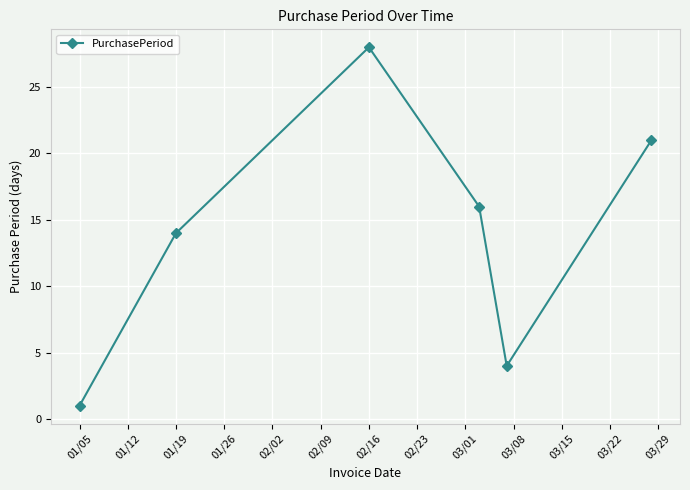

How many interior local peaks (higher than both neighbors) does the data have?

1